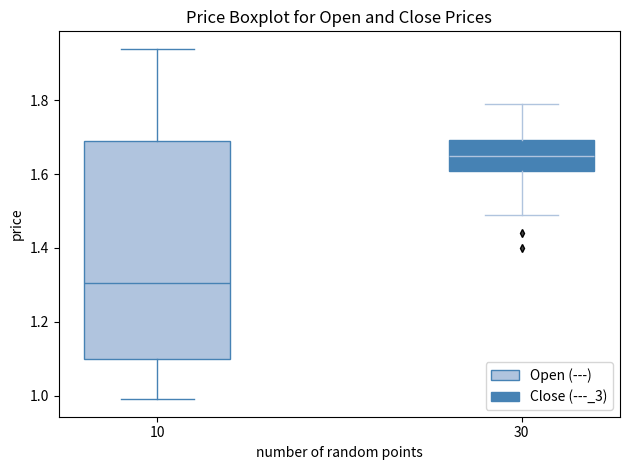

Where does the upper whisker of the box at x = 10 end on the y-axis? The values are not printed on the chart, so give them approximately, as read against the axis.

1.94